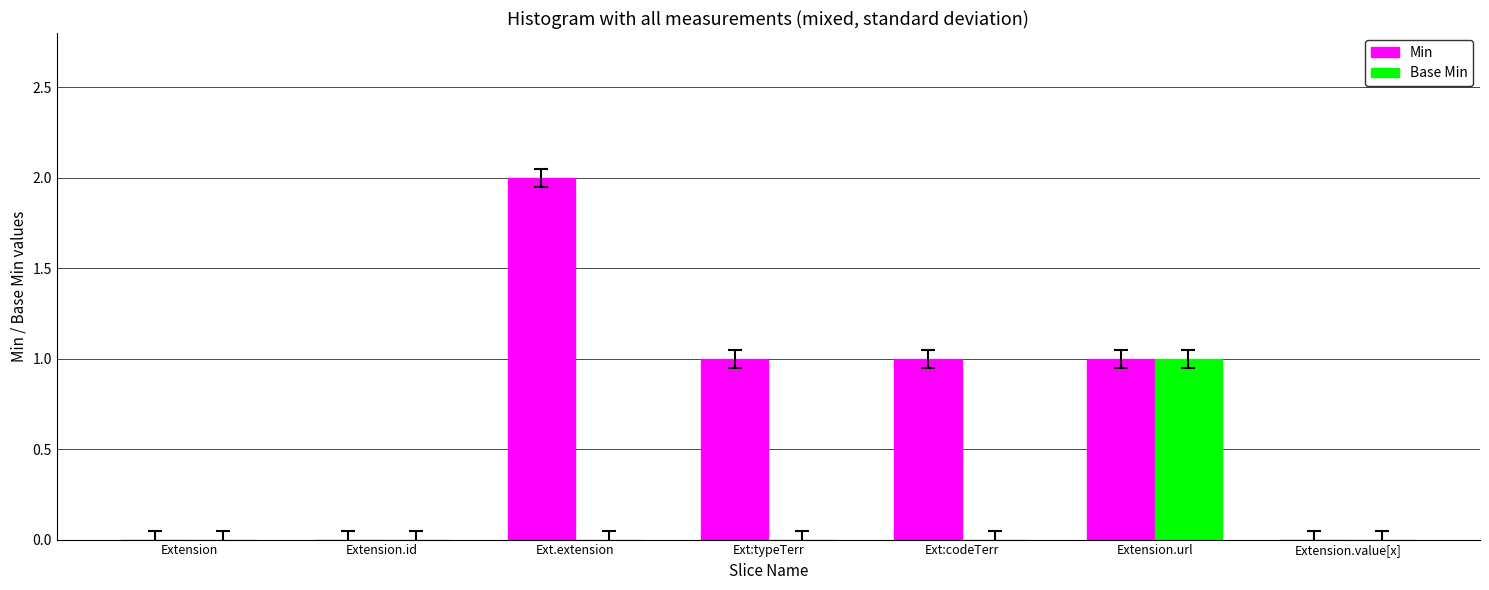

How many groups of bars are there?

7